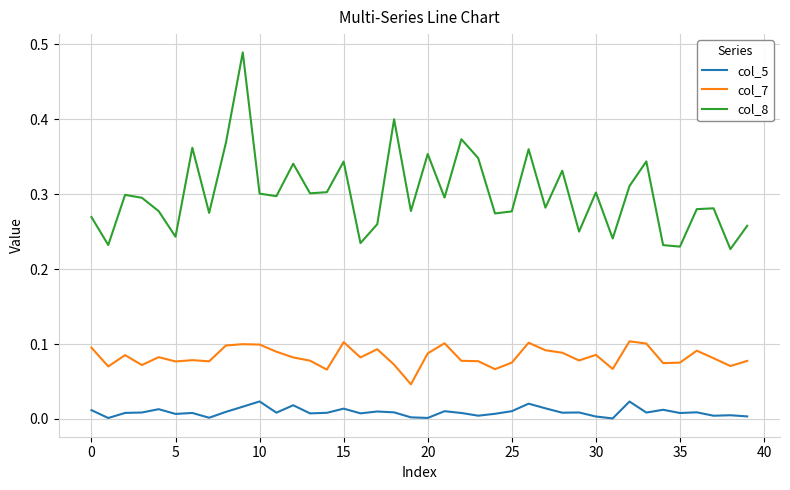

Which series has the widest spread of values?

col_8